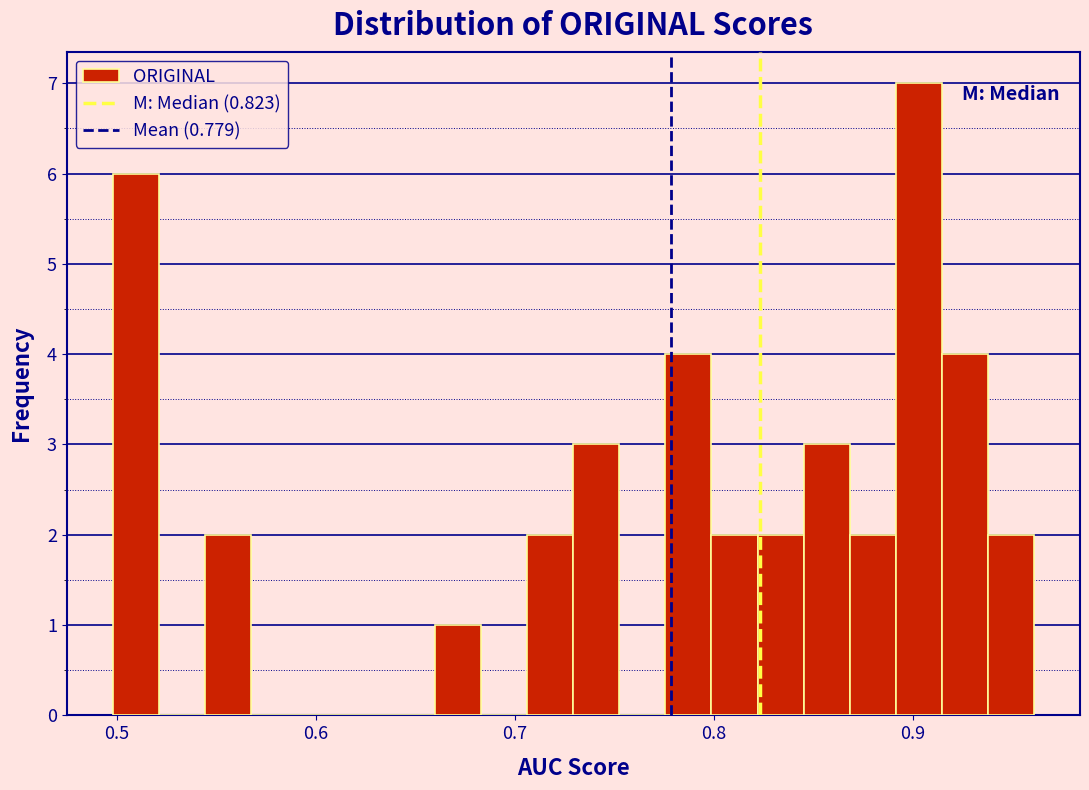

Read against the x-axis, roughly where is the centre of the tallest bar?

0.90